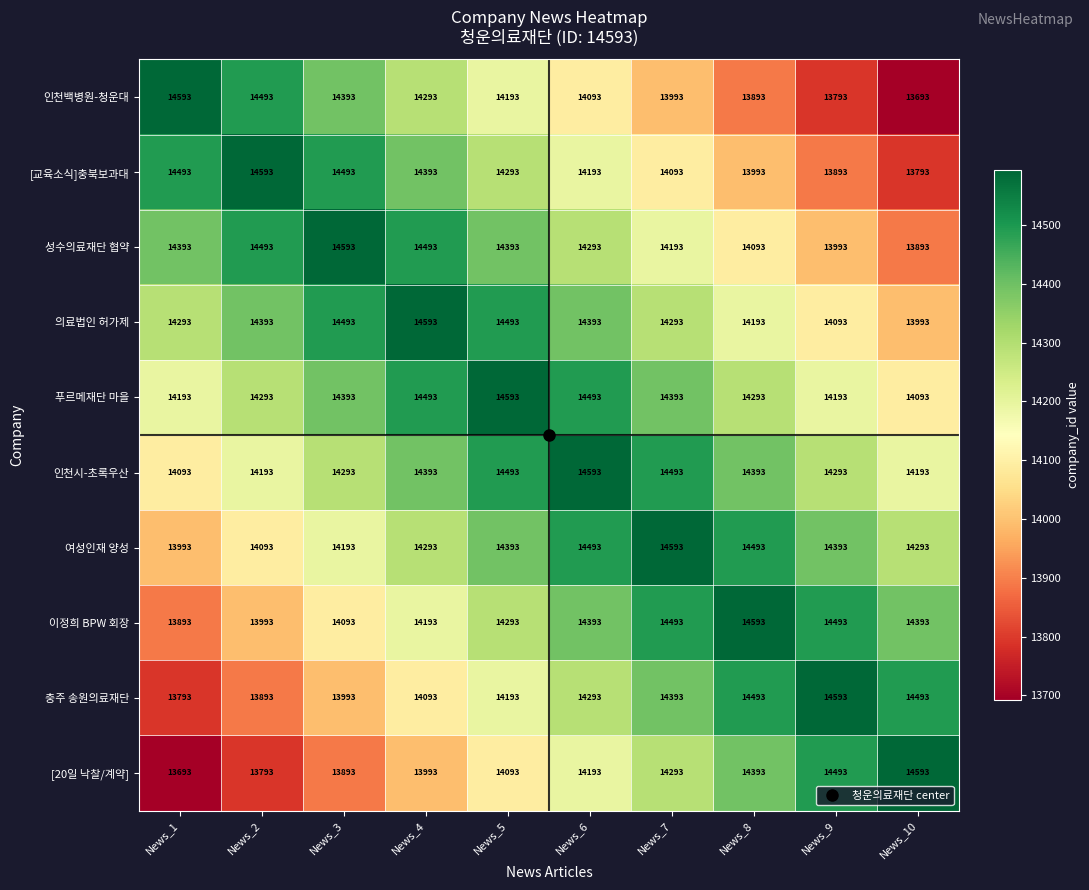

What is the smallest value displayed?

13693